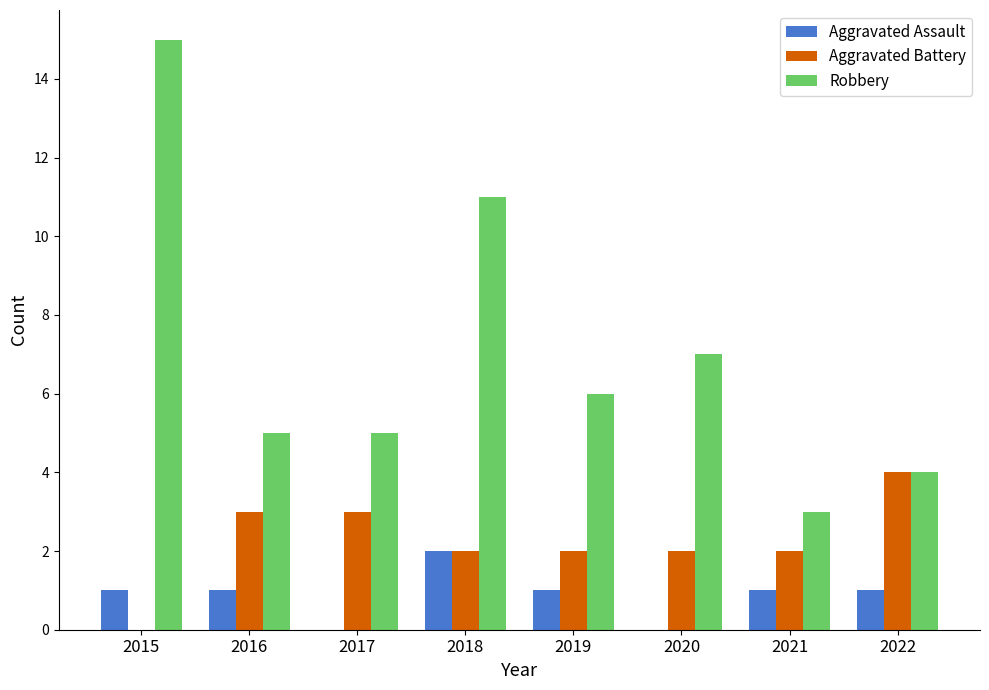

The value of Aggravated Battery at 2017 is 2. True or false?

False